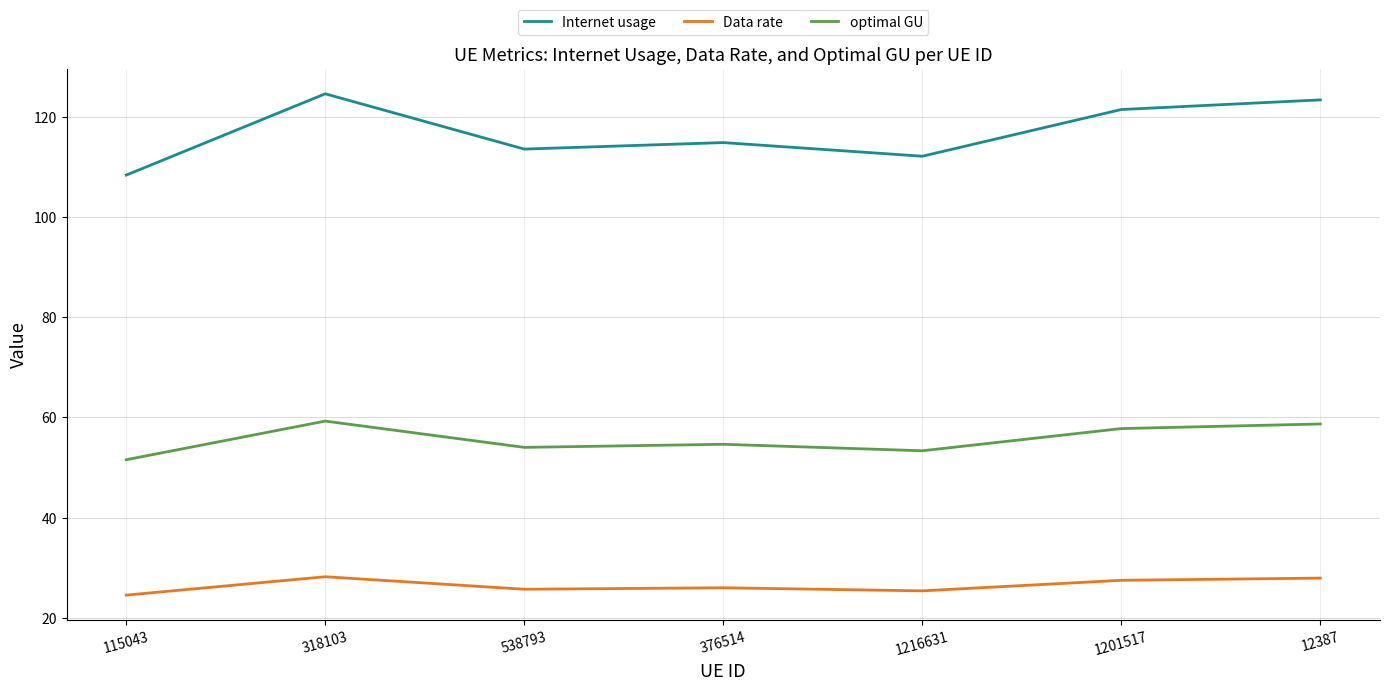

What is the difference between the Data rate values at 318103 and 1216631?

2.8